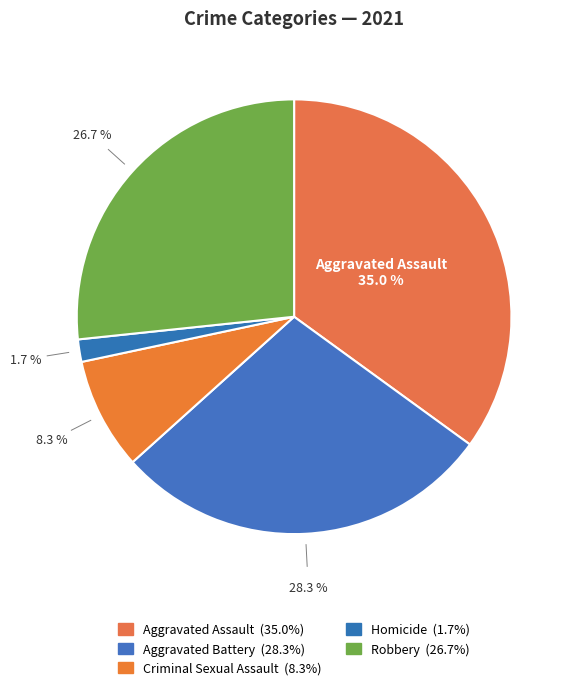

How many slices are in this pie chart?

5